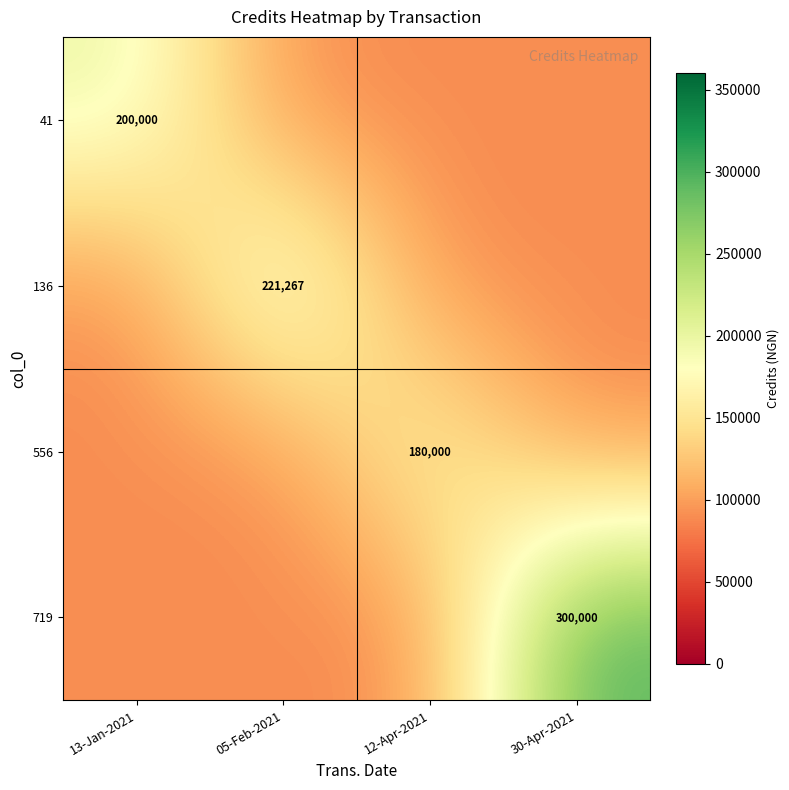

Is it true that 556 equals 124888 at 12-Apr-2021?

False